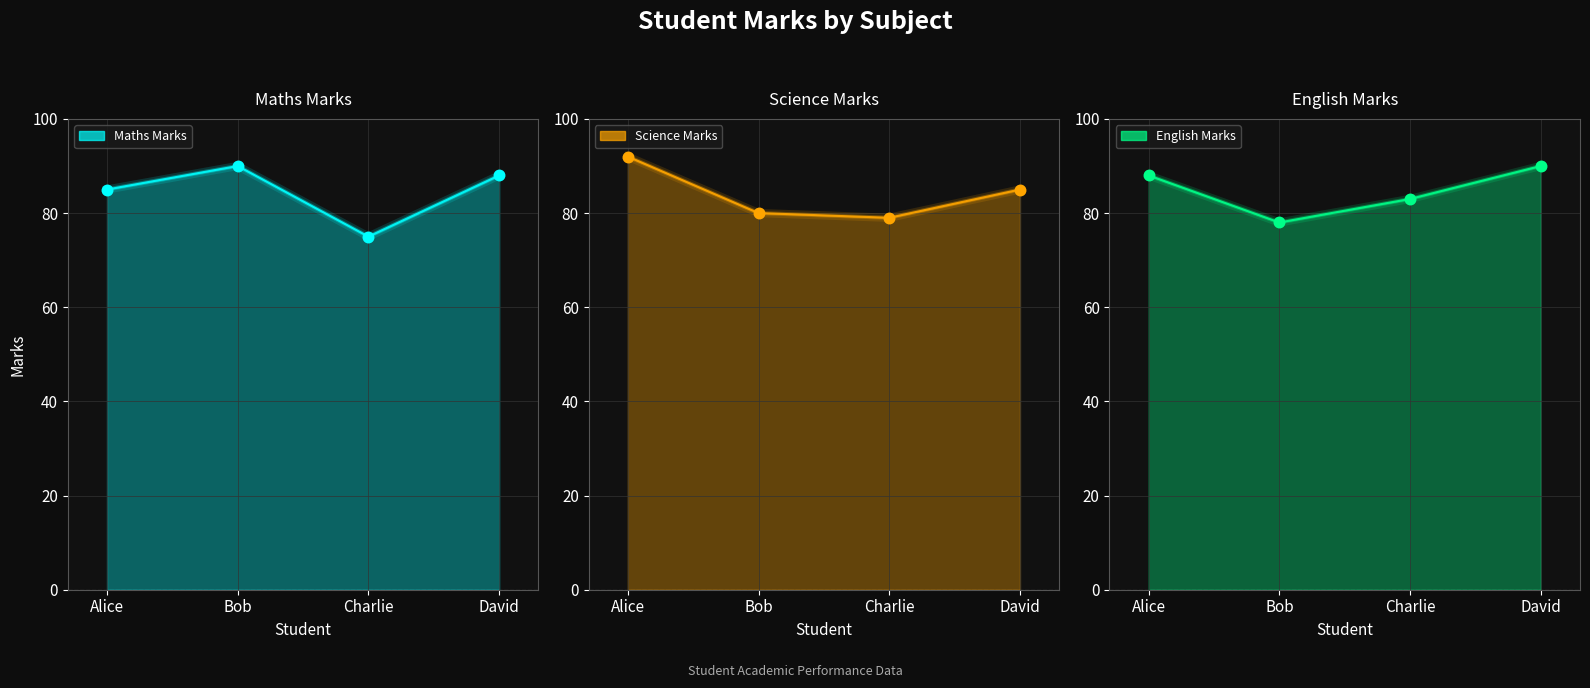

Is the value of Maths Marks points at David greater than the value of Science Marks points at David?

Yes